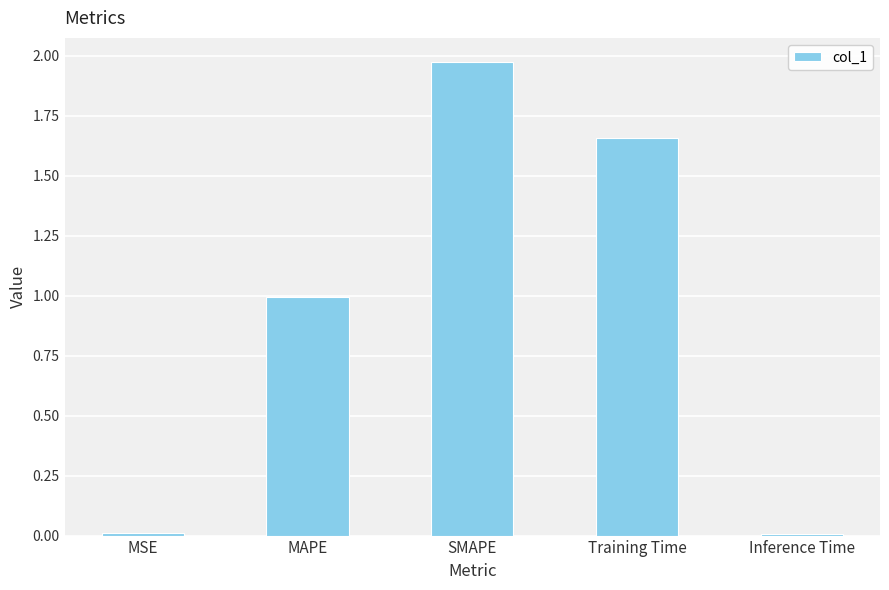

What position from the left is Inference Time?

5